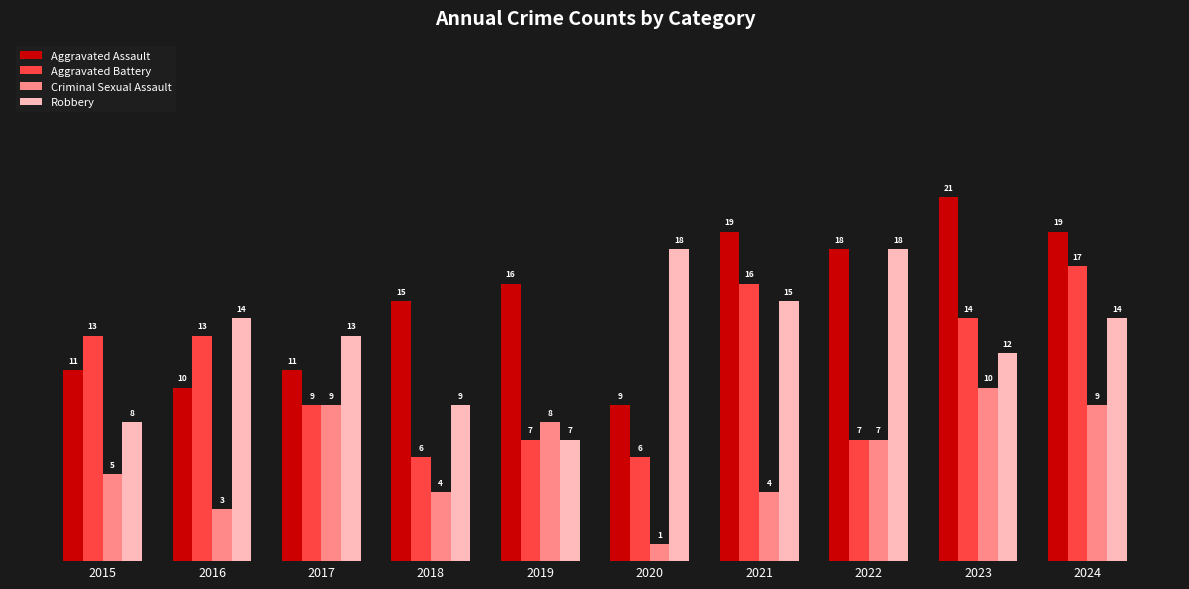

What are all the series names shown in the legend?

Aggravated Assault, Aggravated Battery, Criminal Sexual Assault, Robbery